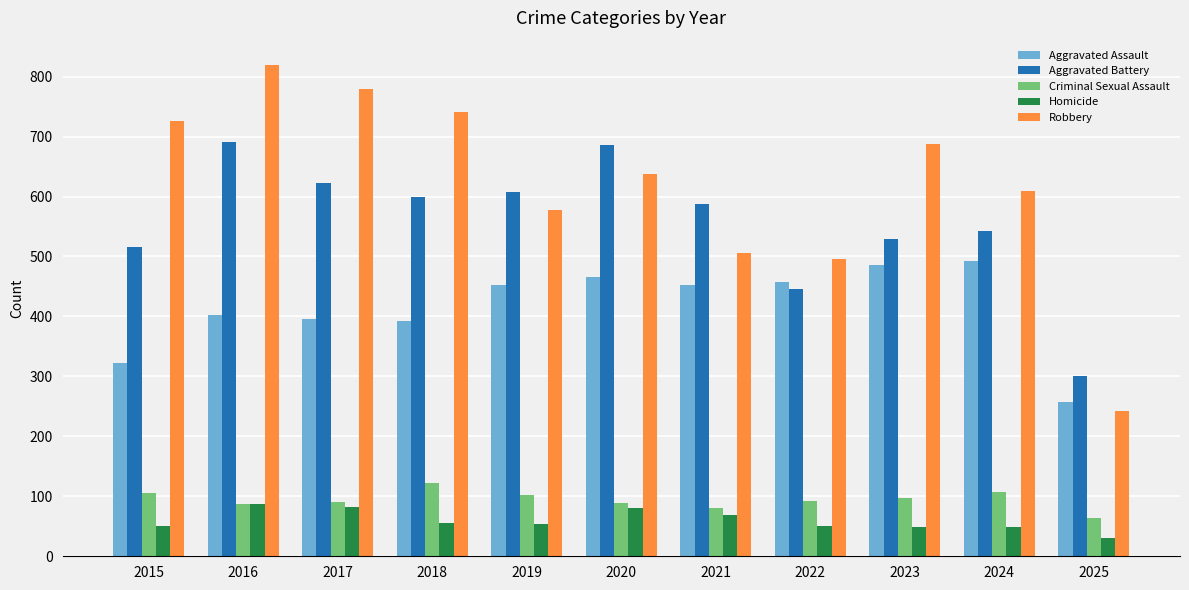

Which series has the widest spread of values?

Robbery